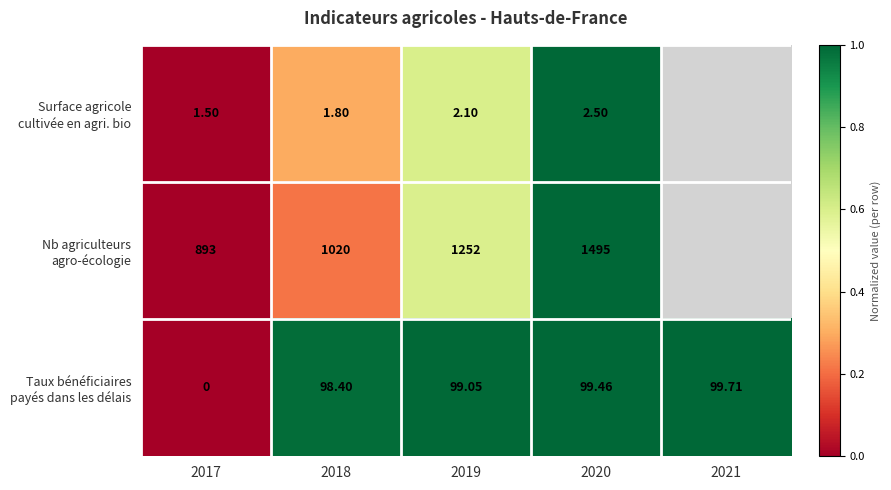

Which series changed the most between 2019 and 2020?

Nb agriculteurs agro-écologie